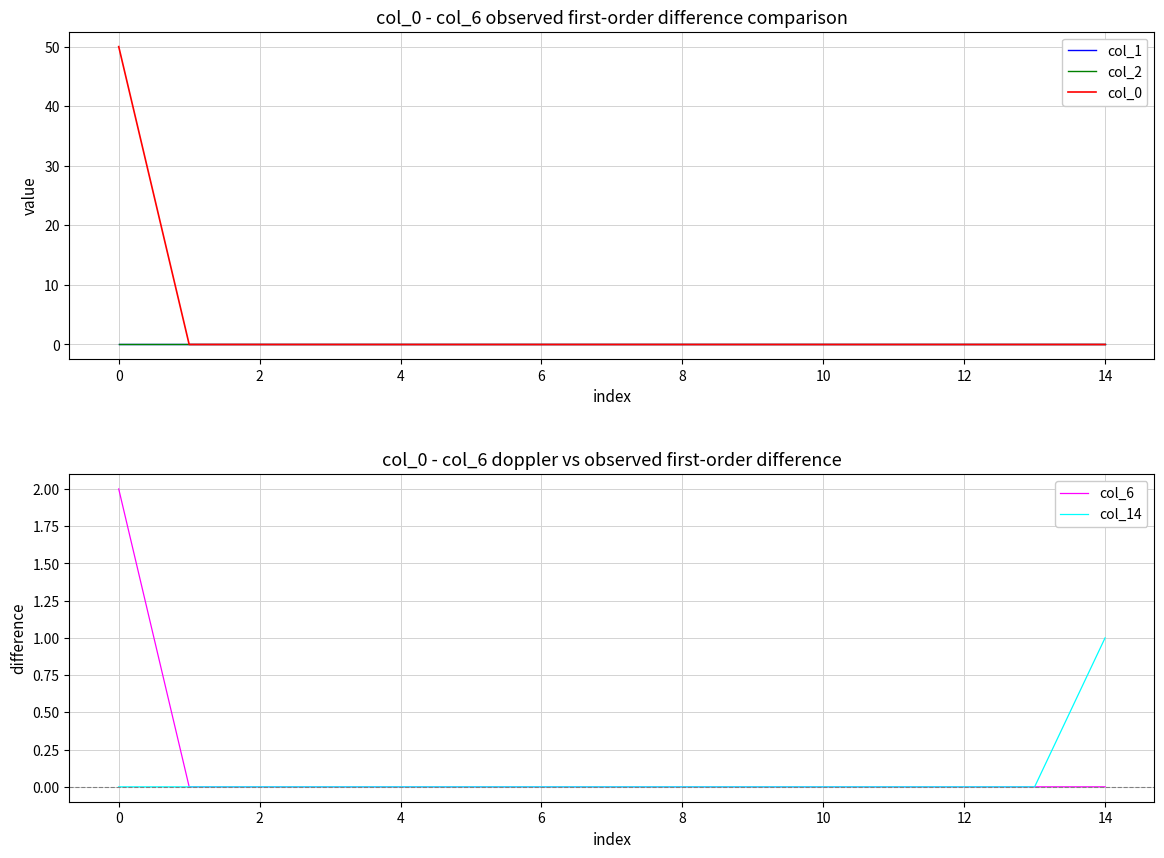

The col_6 series shows 0 at 2. True or false?

True